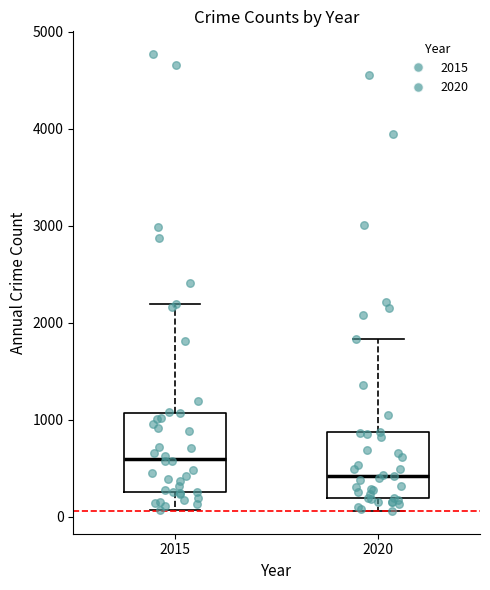

Where is the lower edge of the box at x = 2020 on the y-axis? The values are not printed on the chart, so give them approximately, as read against the axis.

200